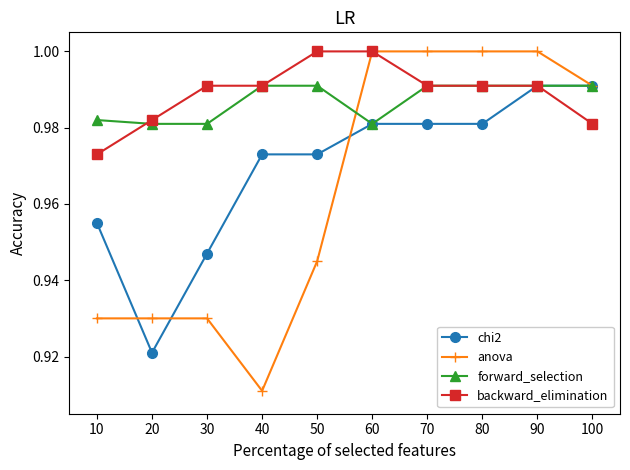

Which category has the lowest value across all series?

40